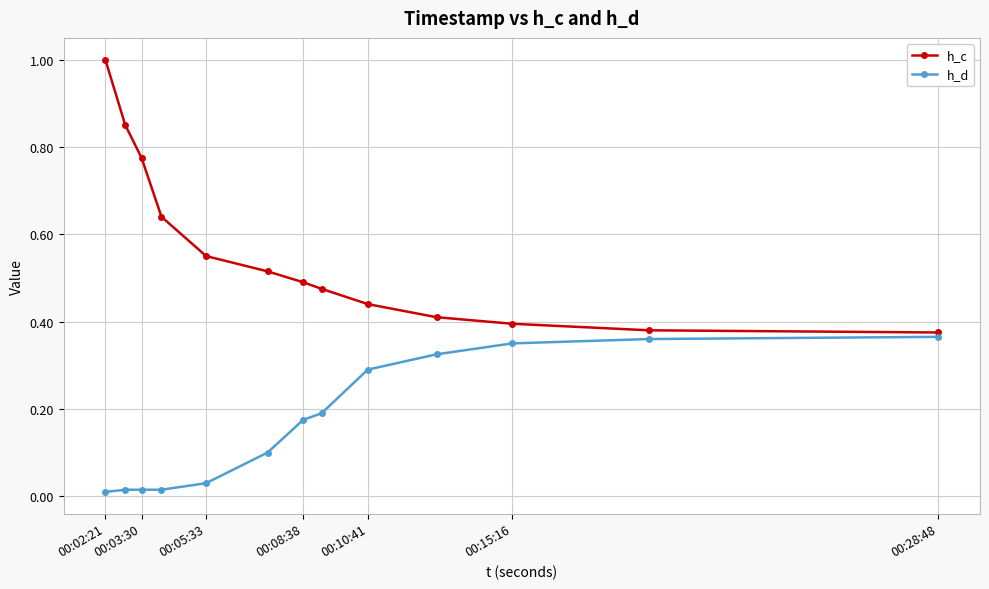

True or false: h_c and h_d cross at least once.

False